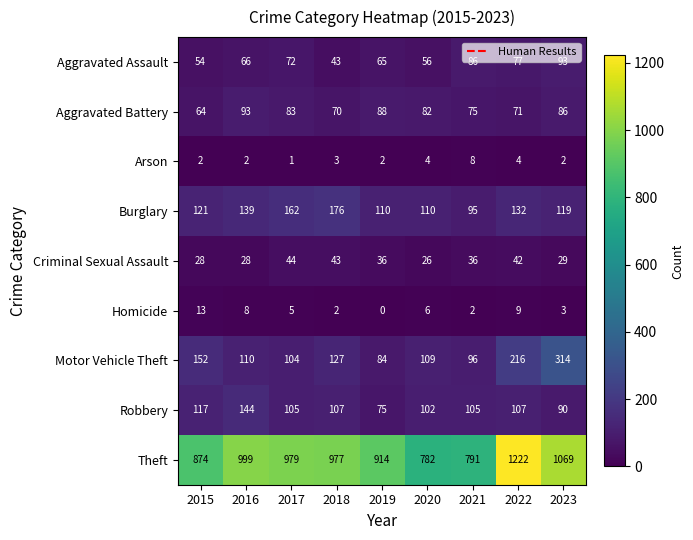

Count the number of data series in this chart.

9